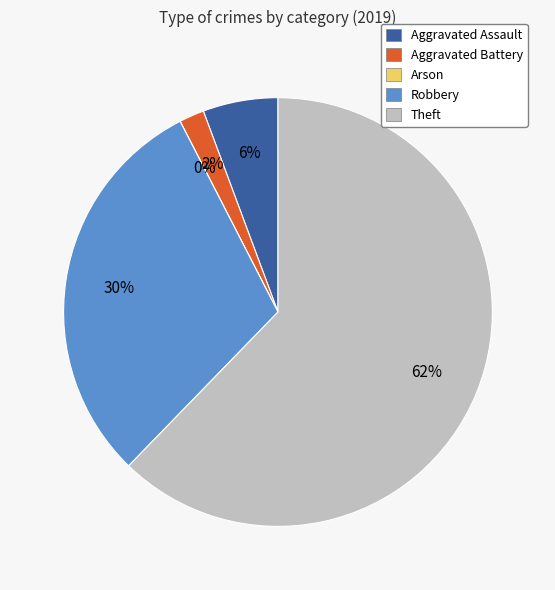

To the nearest percent, what is the average slice percentage?

20%